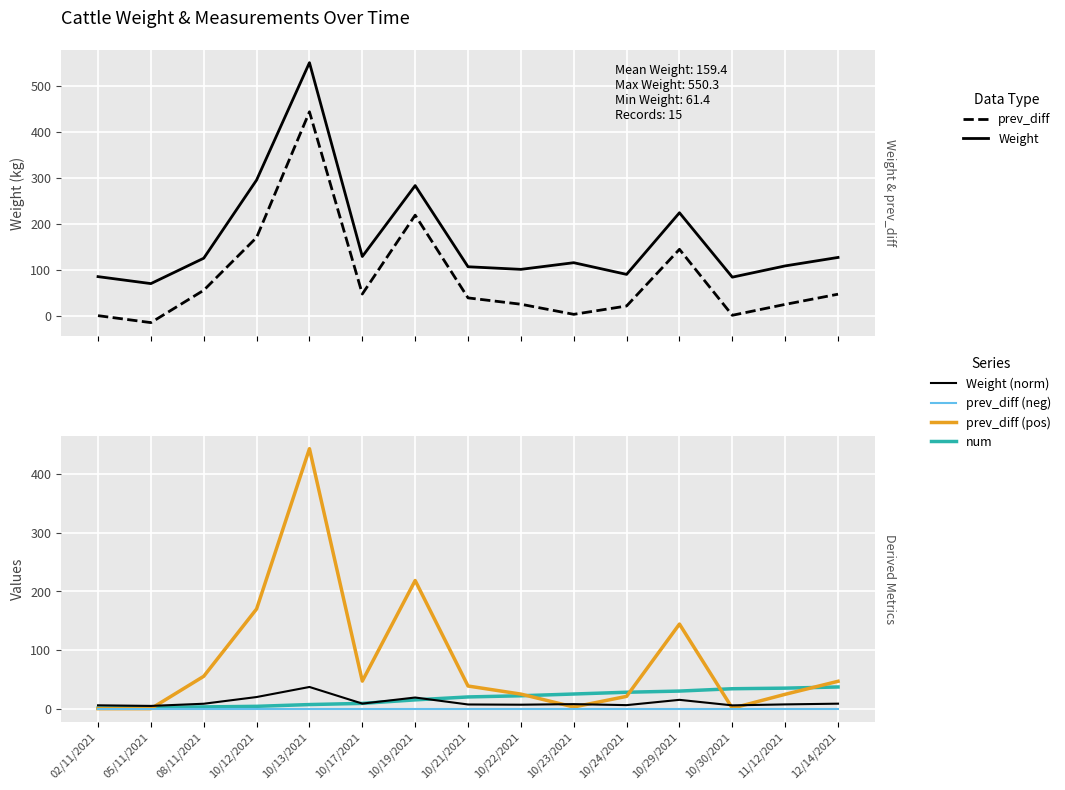

How many categories are shown in the chart?

15